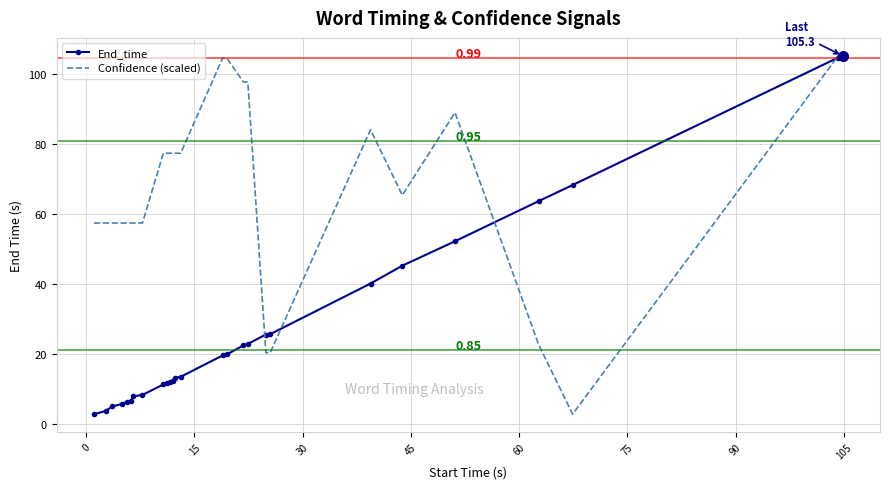

Rank the series by their average value, from highest to lowest.

Confidence (scaled), End_time